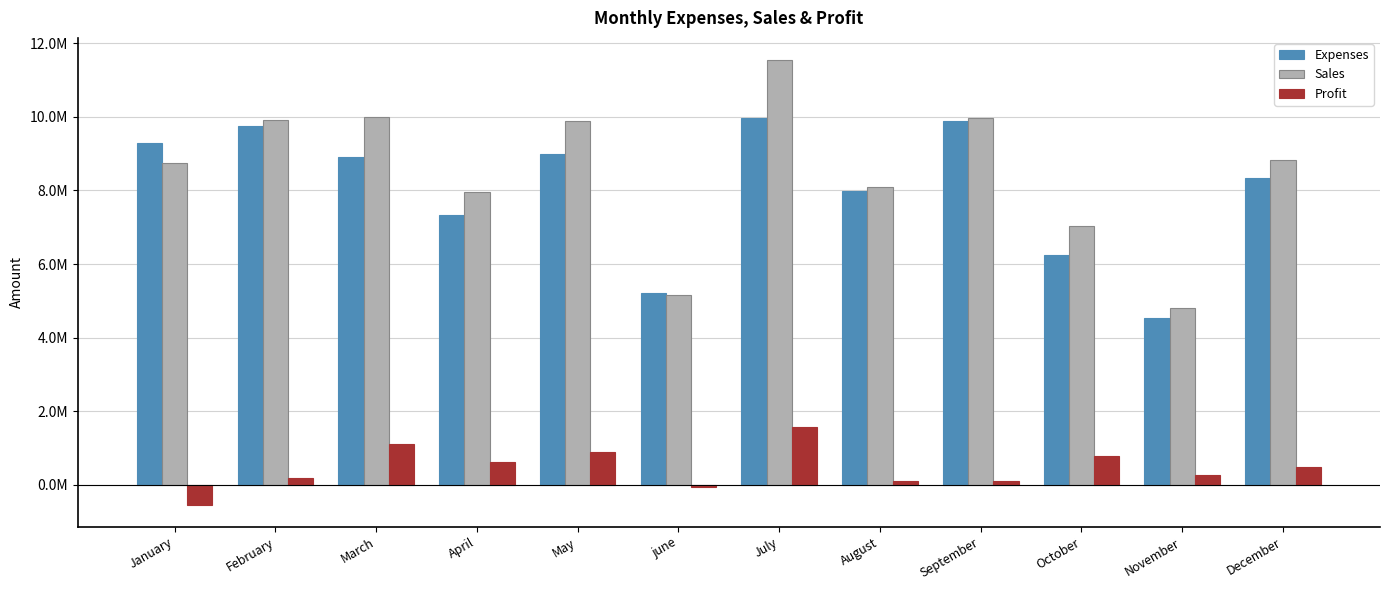

Is the value of Profit at September greater than the value of Expenses at May?

No